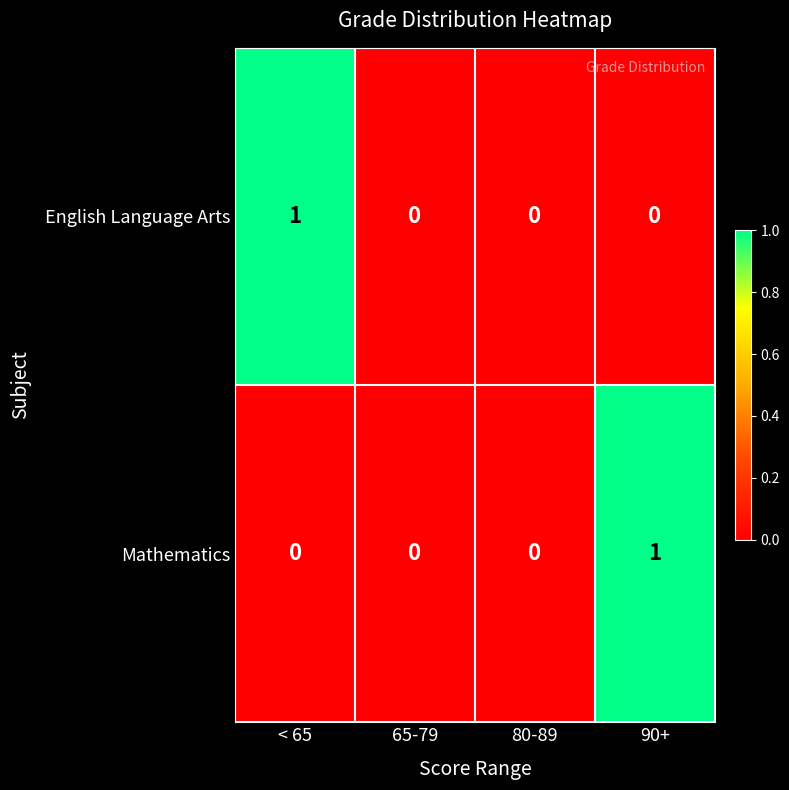

Reading left to right, extract all data points from this chart.

English Language Arts: 1	0	0	0
Mathematics: 0	0	0	1